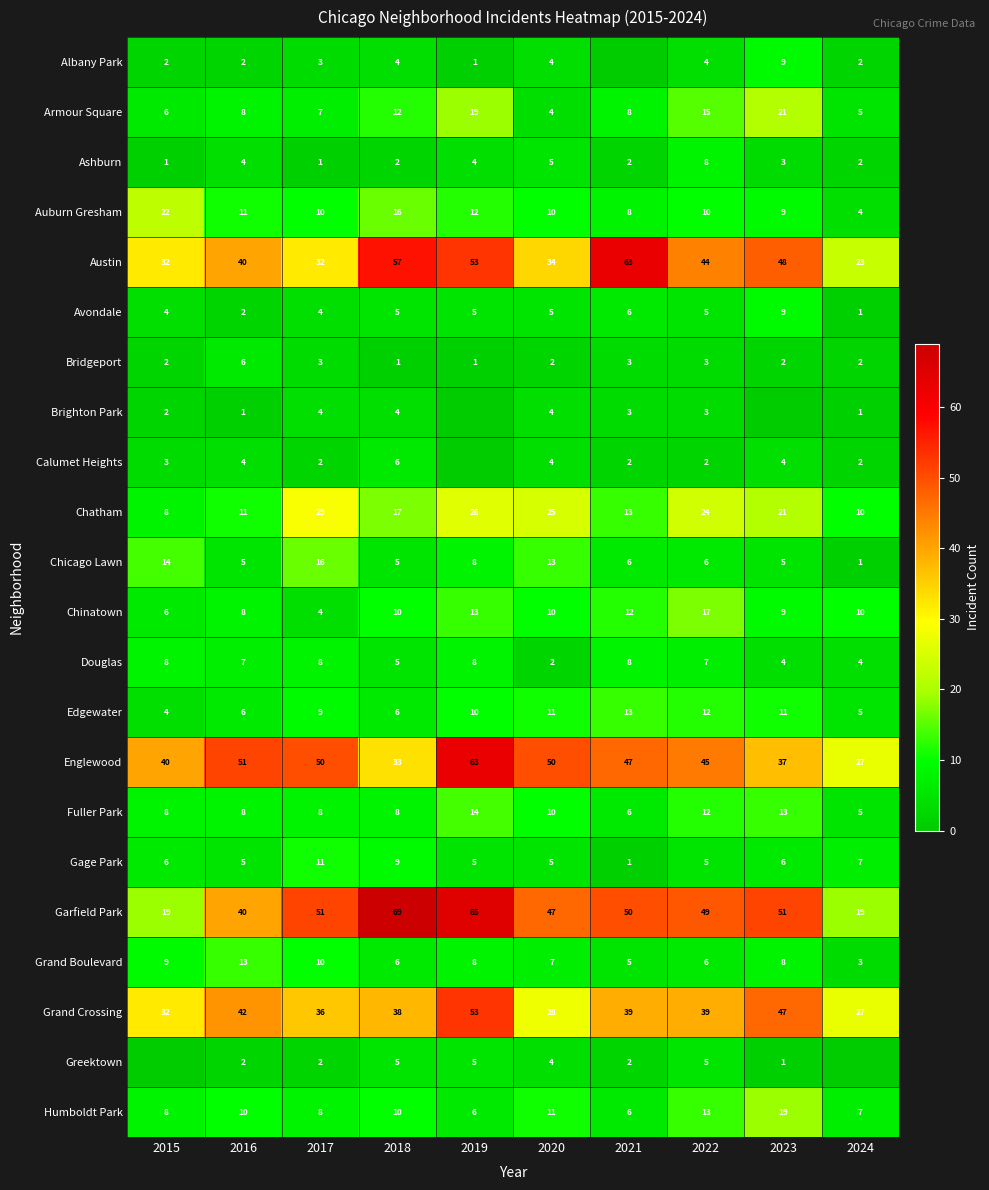

Is the value of Chatham at 2024 greater than the value of Garfield Park at 2015?

No